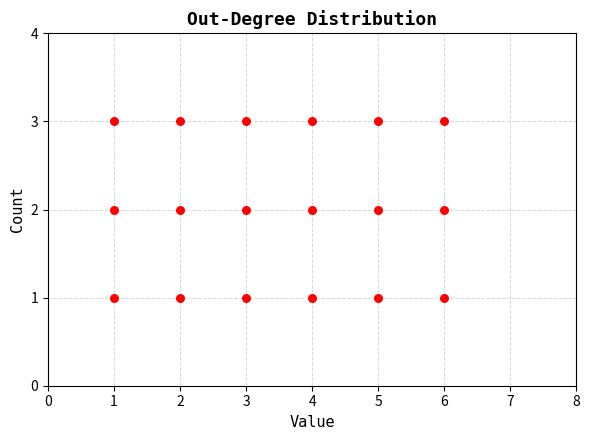

What is the range of X values (max minus min)?

5